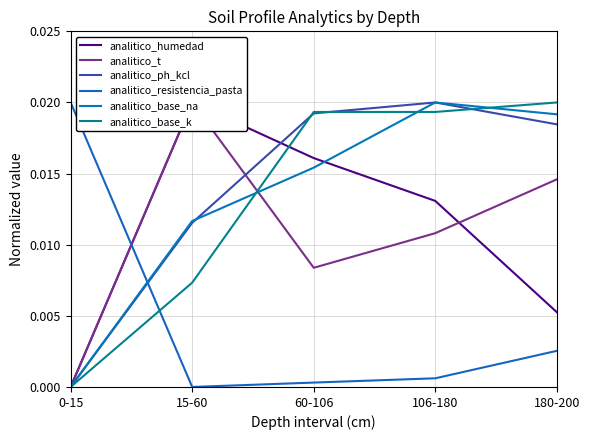

Is the value of analitico_ph_kcl at 180-200 greater than the value of analitico_base_k at 15-60?

Yes